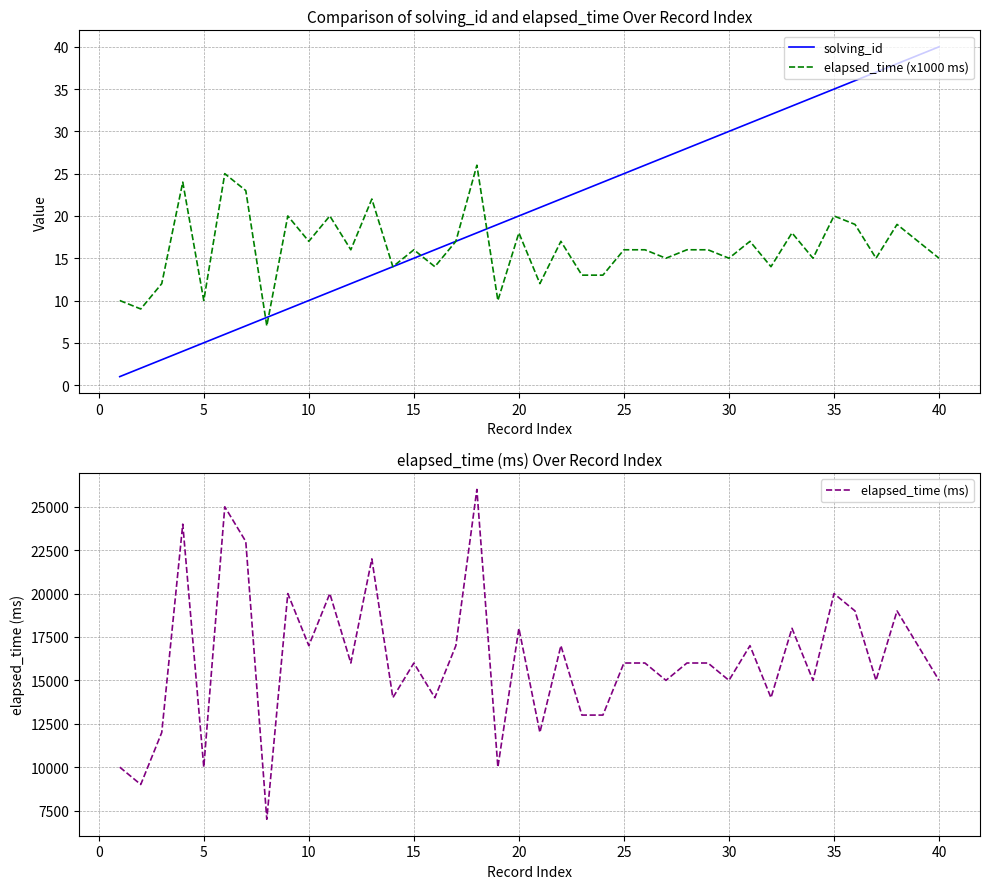

What is the maximum value for solving_id?

40